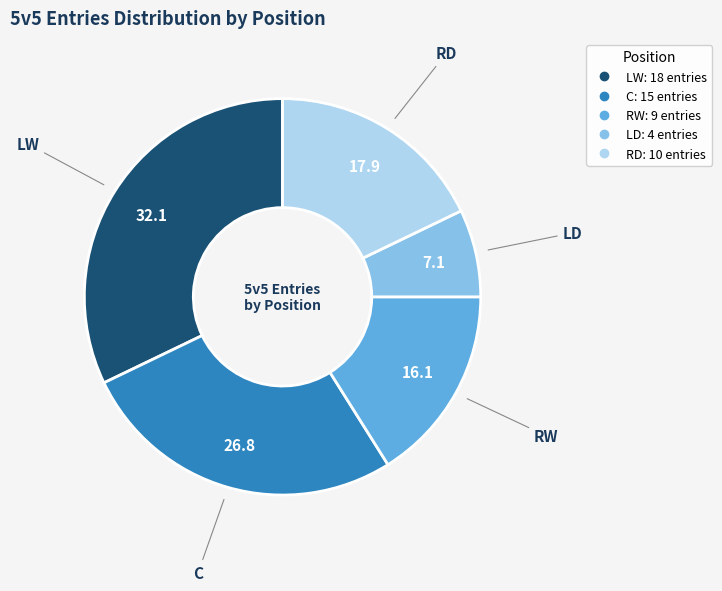

Does any single category account for the majority?

No